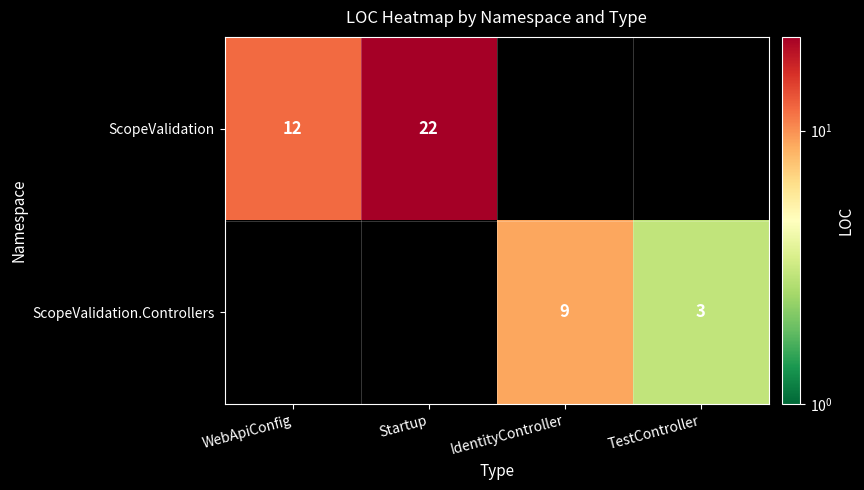

Is it true that ScopeValidation equals 5 at Startup?

False